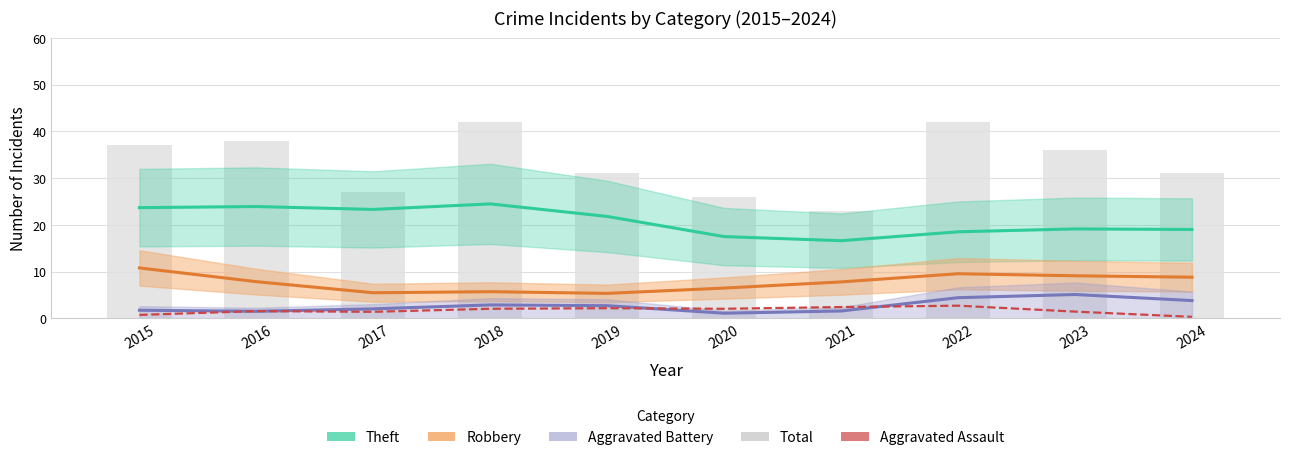

Is the value of Aggravated Battery at 2017 greater than the value of Theft at 2018?

No